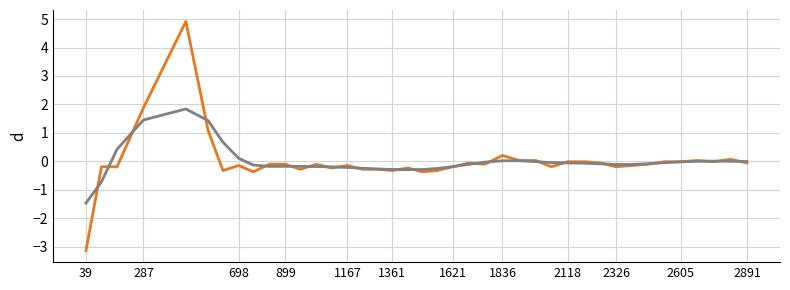

What is the smallest value displayed?

-3.1